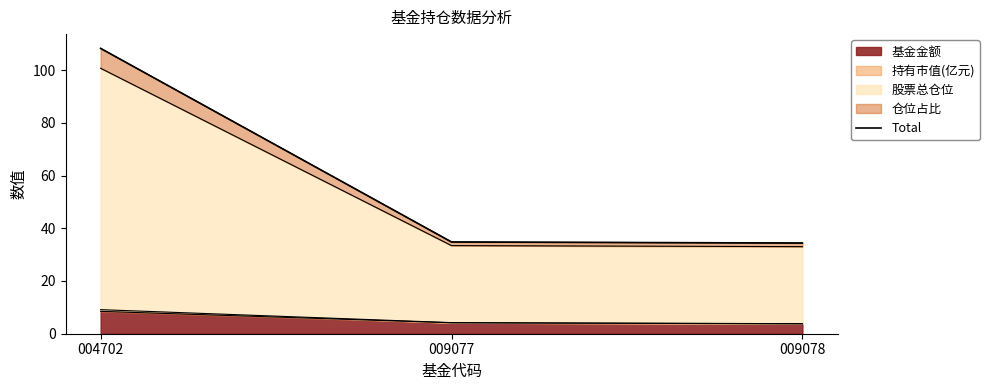

How many lines are shown in the chart?

1